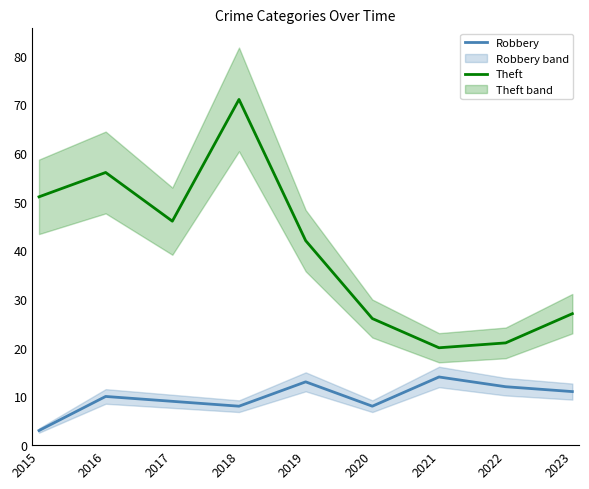

Reading left to right, transcribe all the data shown in this chart.

Robbery: 2015=3	2016=10	2017=9	2018=8	2019=13	2020=8	2021=14	2022=12	2023=11
Theft: 2015=51	2016=56	2017=46	2018=71	2019=42	2020=26	2021=20	2022=21	2023=27